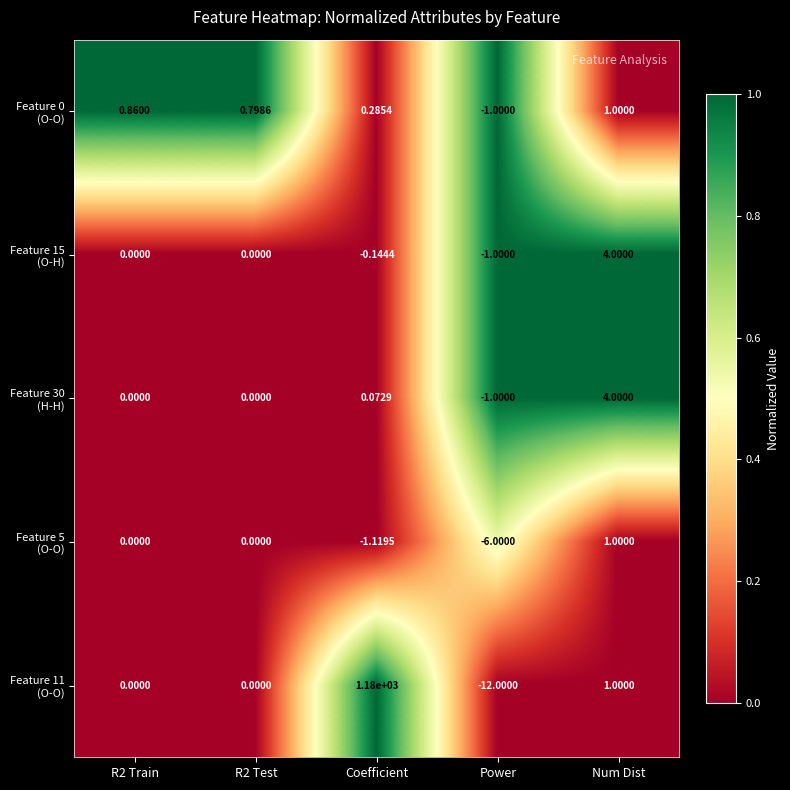

At which category is the sum across all series the highest?

Coefficient